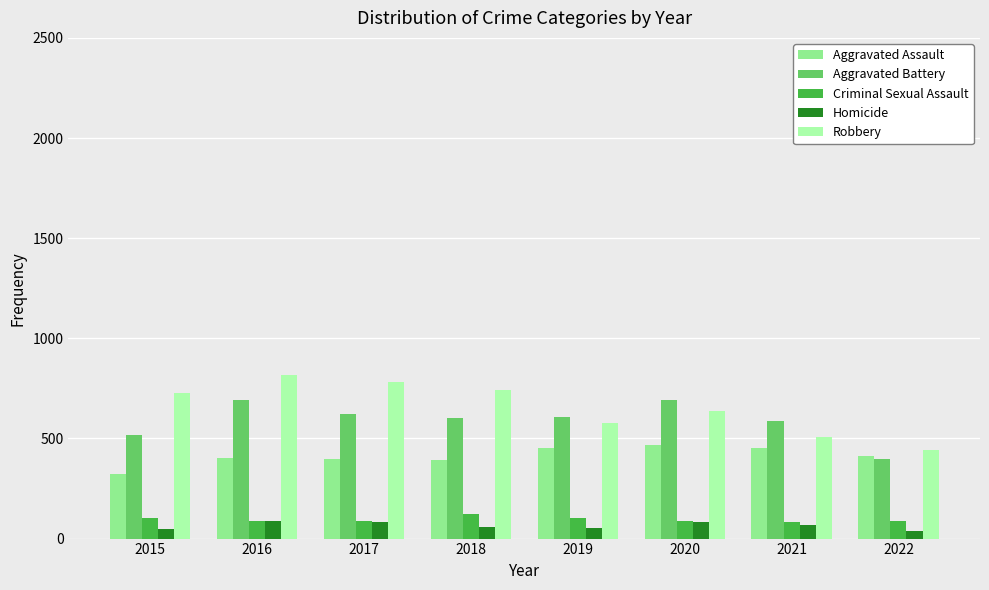

What is the lowest value of the Criminal Sexual Assault series?

82